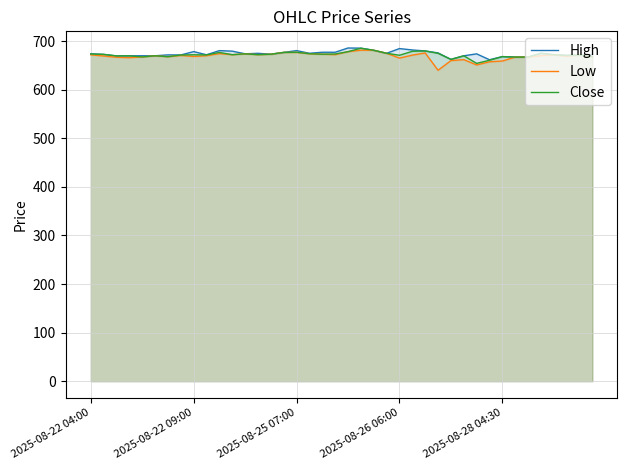

What value does the High series have at 37?

670.7